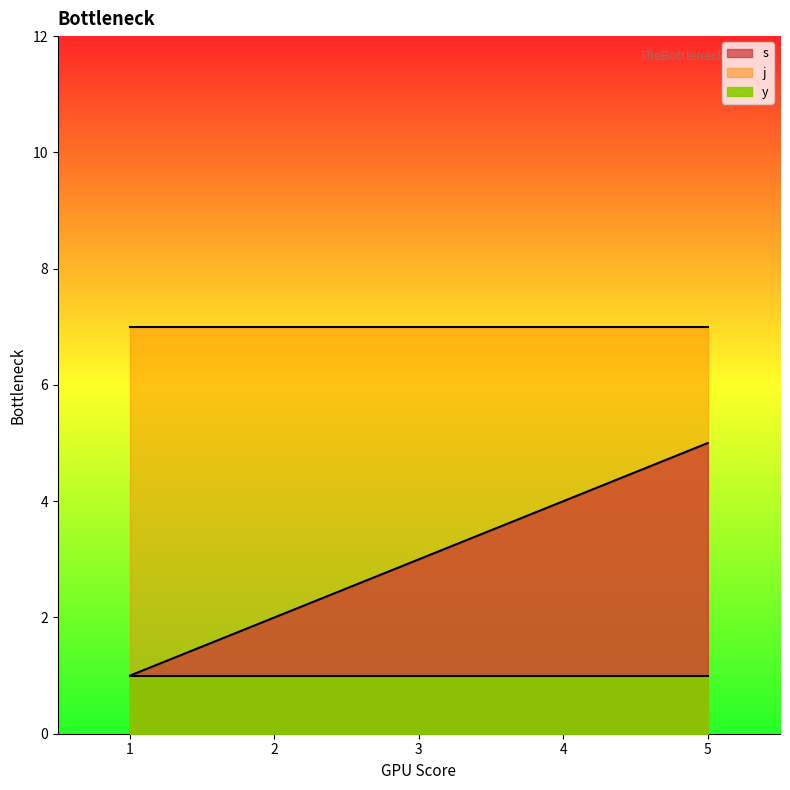

True or false: j and s cross at least once.

False